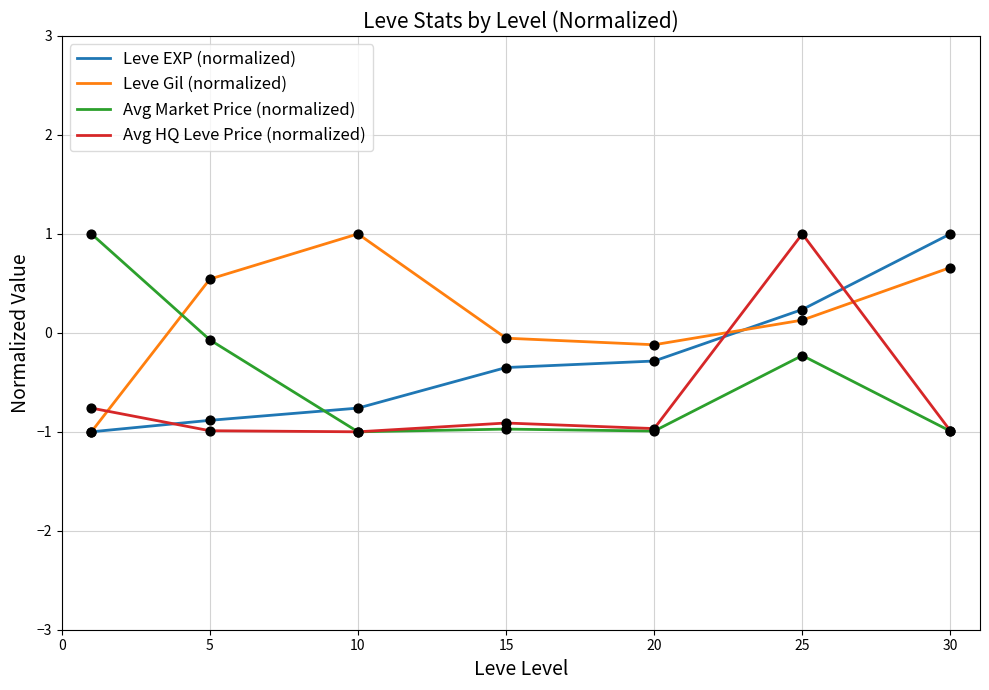

List the series in order of their overall mean, highest first.

Leve Gil (normalized), Leve EXP (normalized), Avg Market Price (normalized), Avg HQ Leve Price (normalized)